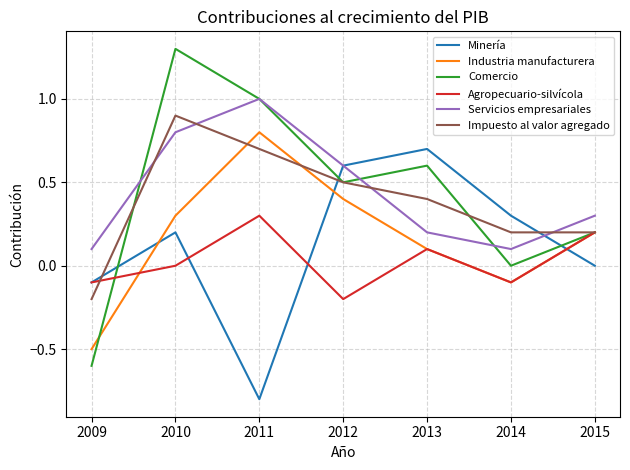

What are all the series names shown in the legend?

Minería, Industria manufacturera, Comercio, Agropecuario-silvícola, Servicios empresariales, Impuesto al valor agregado